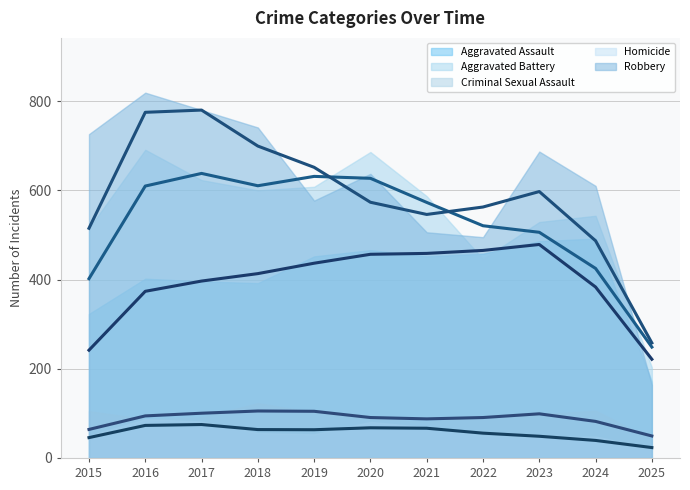

What is the value of the Robbery (avg) point at the 6th from the left?

573.3